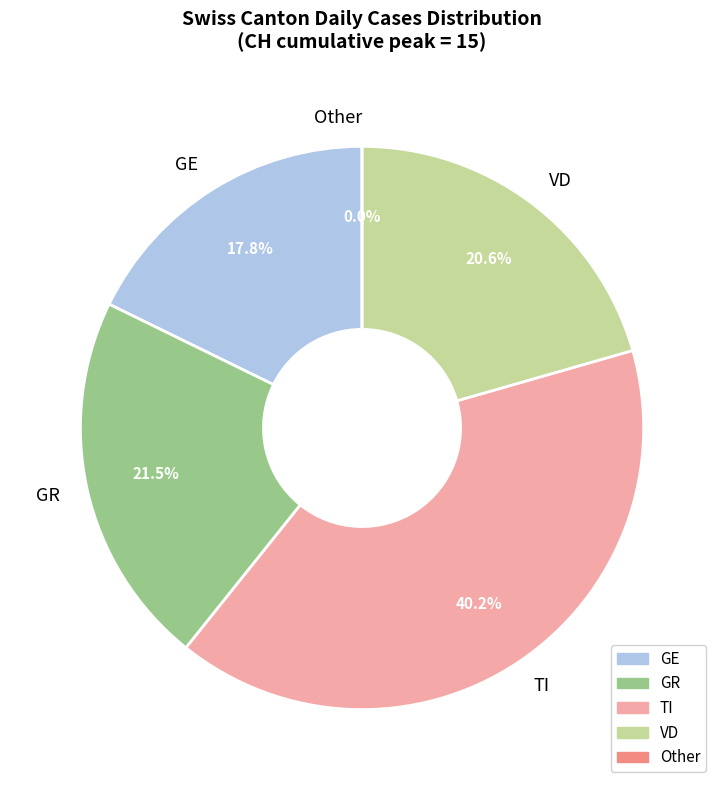

Do 2020-06-06 and 2020-06-14 together represent more than half of the pie?

No